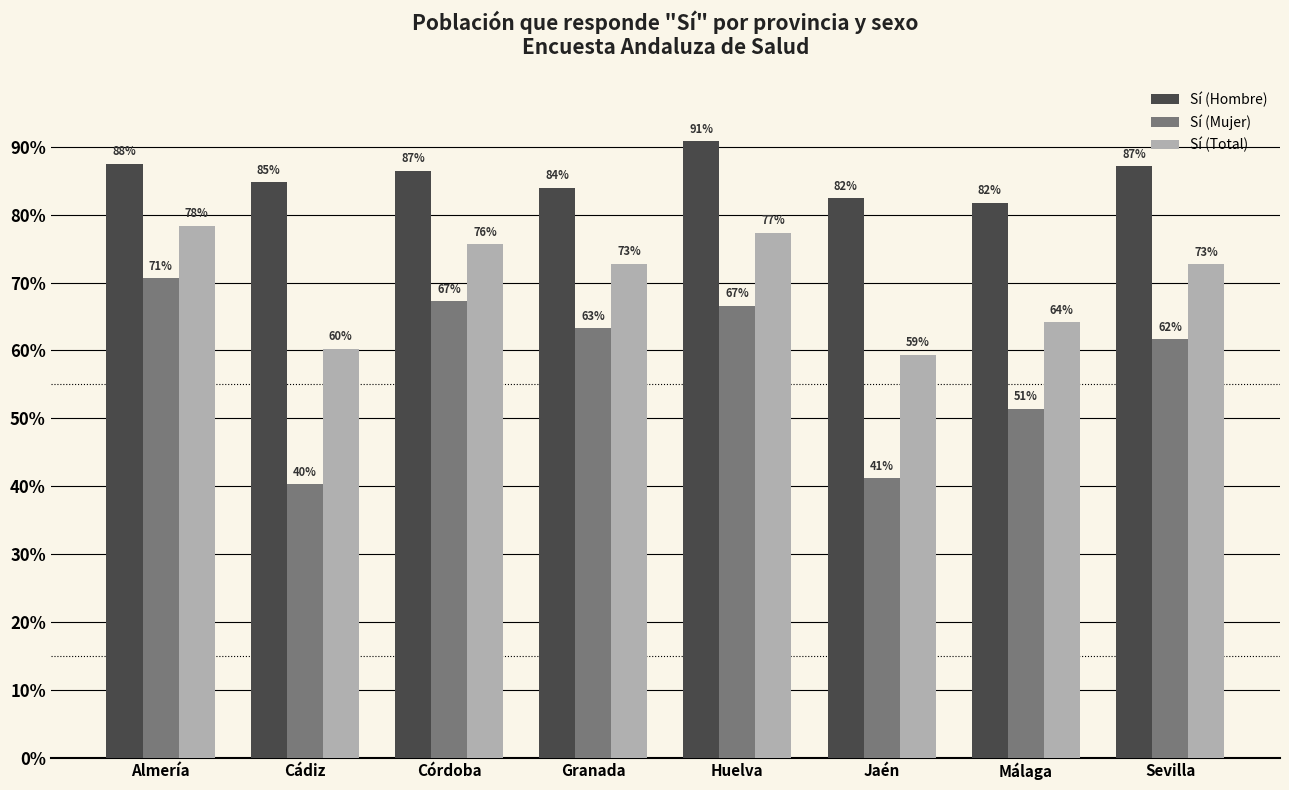

What is the average value of the Sí (Hombre) series?

0.9